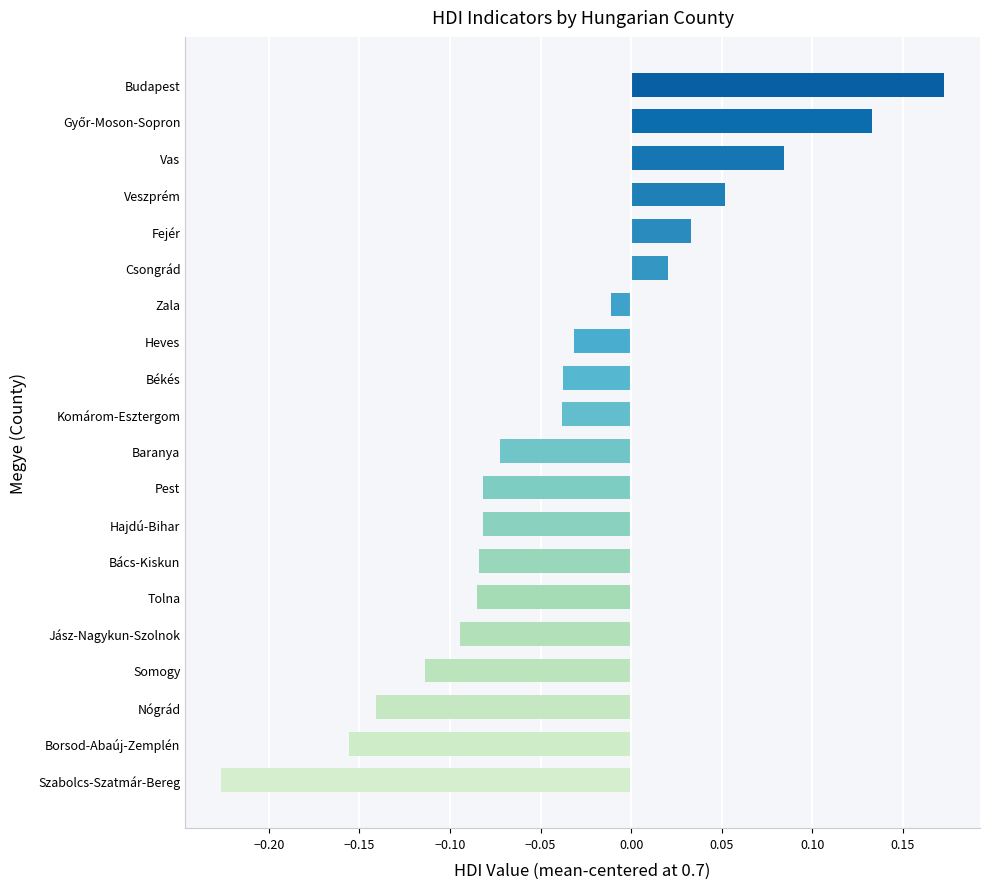

At which category does the chart reach its minimum across all series?

Szabolcs-Szatmár-Bereg